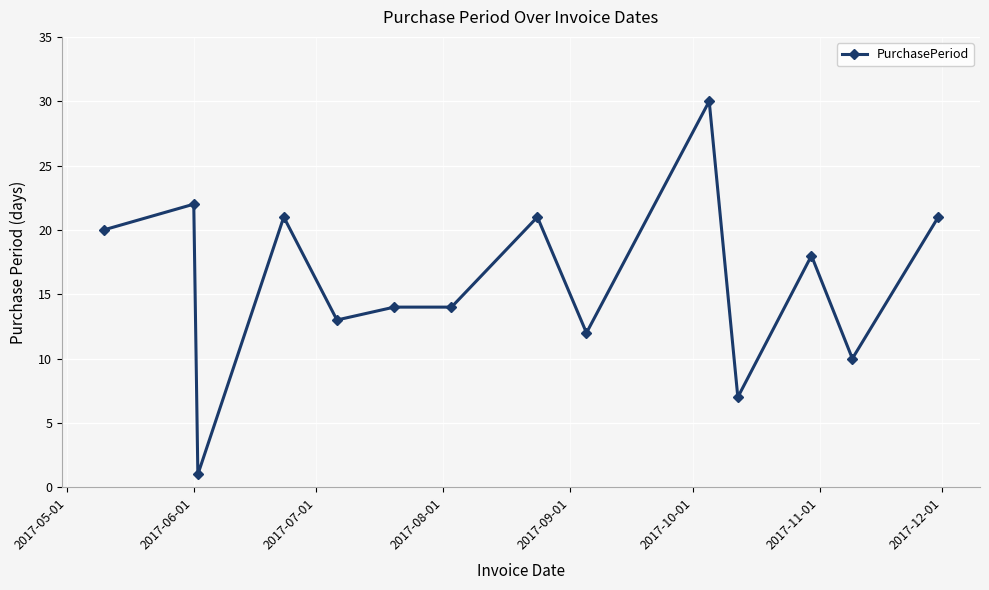

What is the value of the 4th point from the left?

21